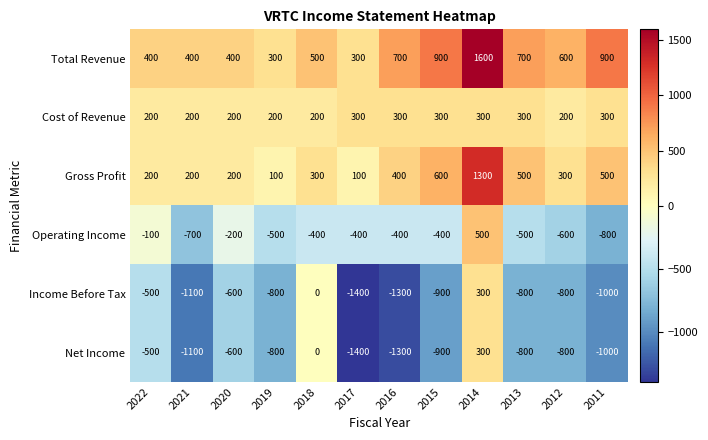

What is the minimum value for Cost of Revenue?

200